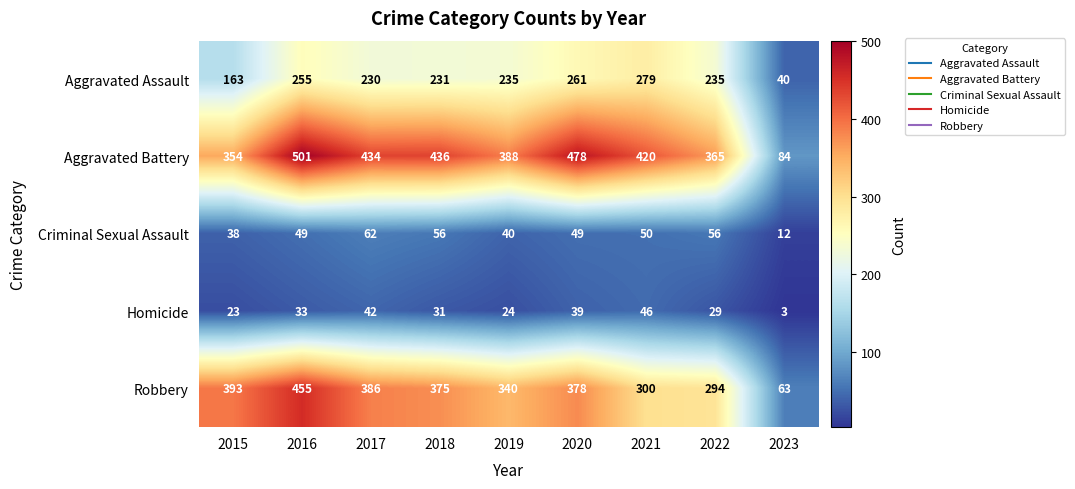

What is the sum of the Homicide values at 2020 and 2023?

42